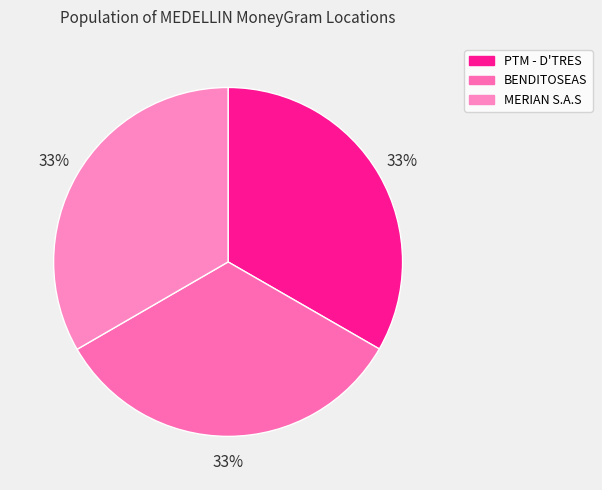

How many slices are in this pie chart?

3